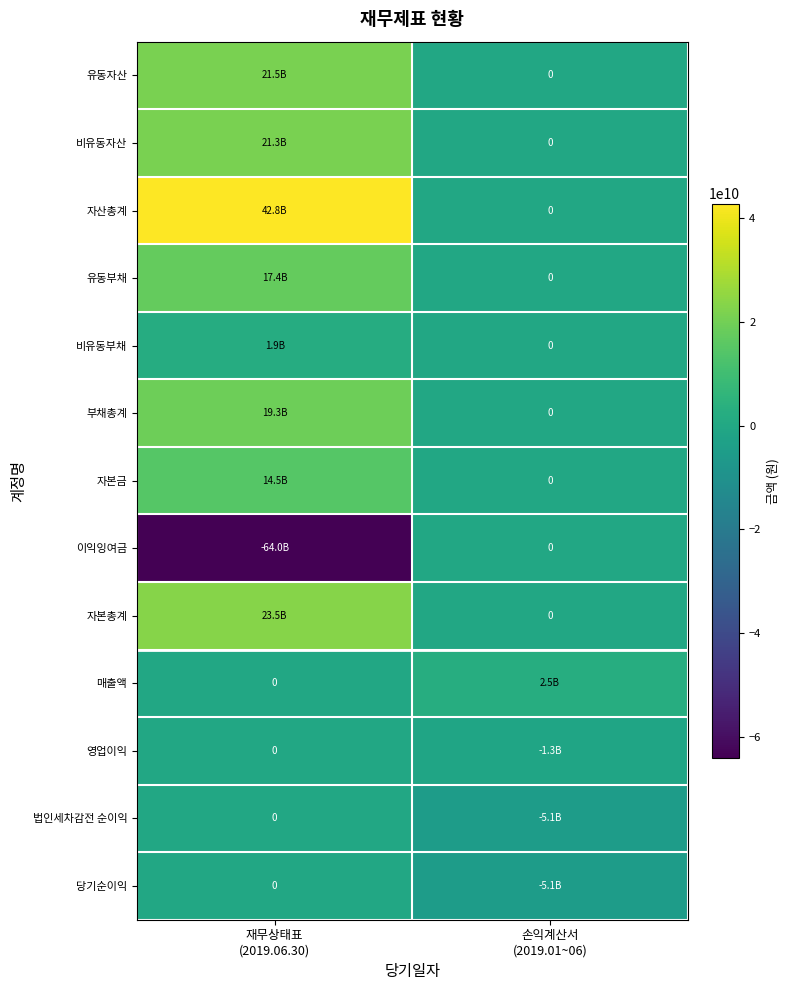

What is the difference between the highest and lowest values at 재무상태표
(2019.06.30)?

106822484267